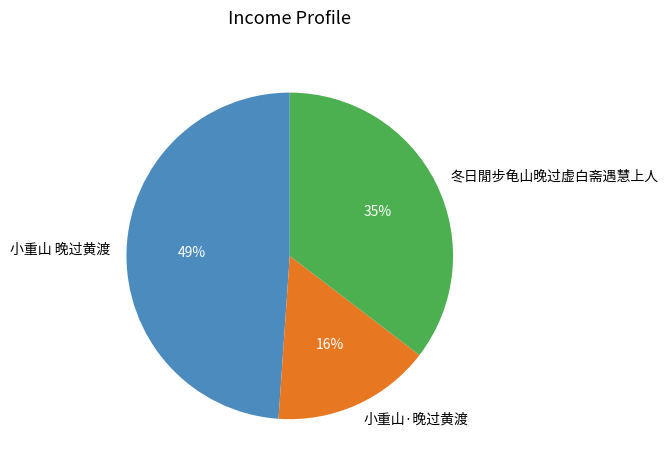

To the nearest percent, what is the average slice percentage?

33%